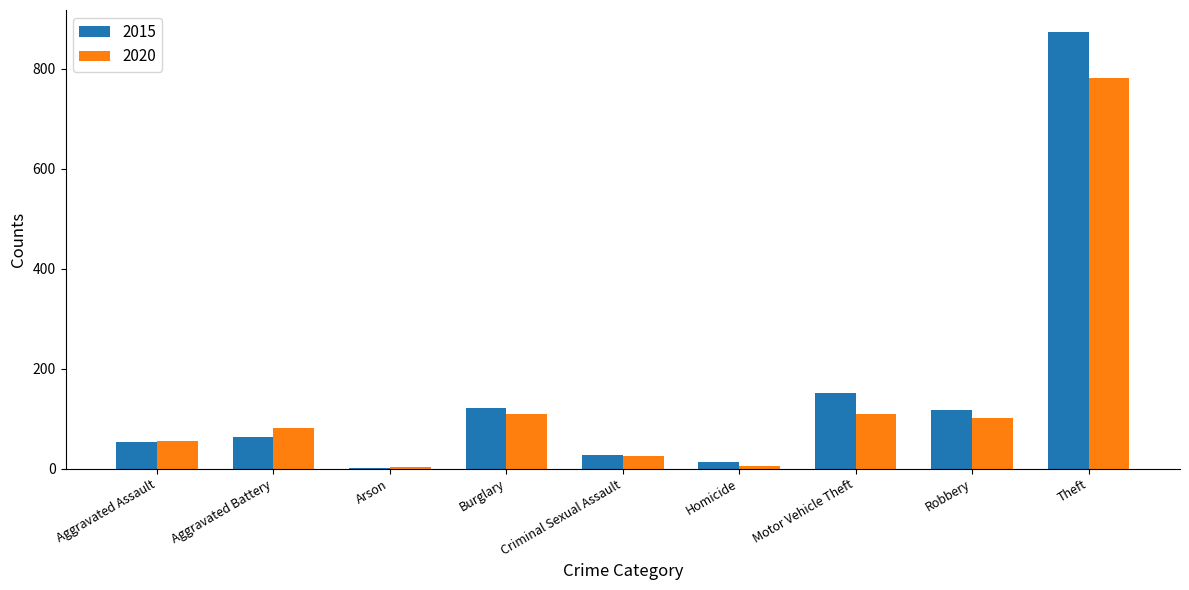

The value of 2020 at Aggravated Assault is 84. True or false?

False